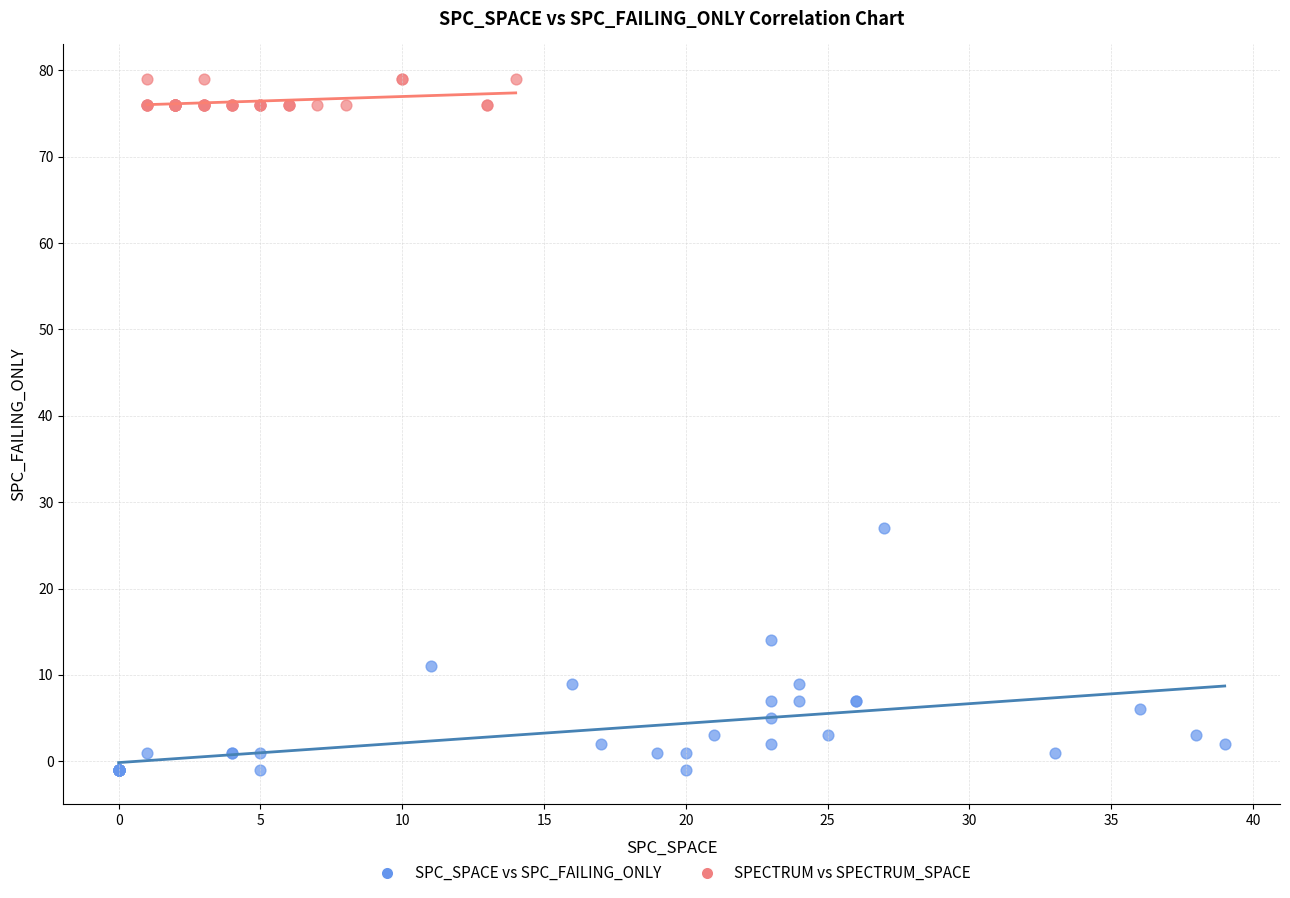

Which series contains the highest Y value?

SPECTRUM vs SPECTRUM_SPACE